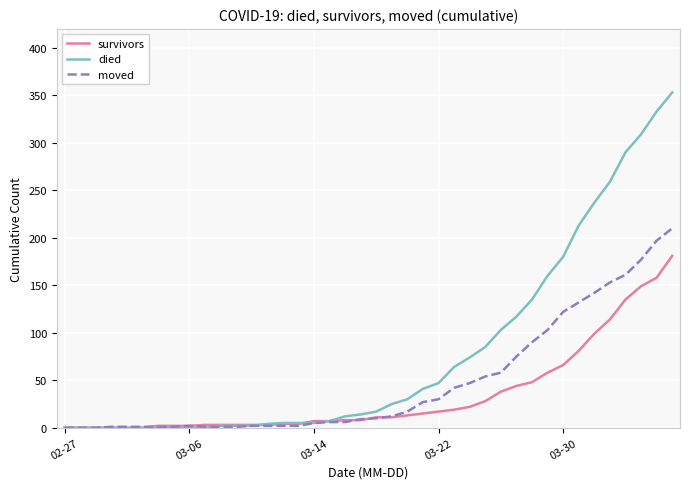

What are all the series names shown in the legend?

survivors, died, moved